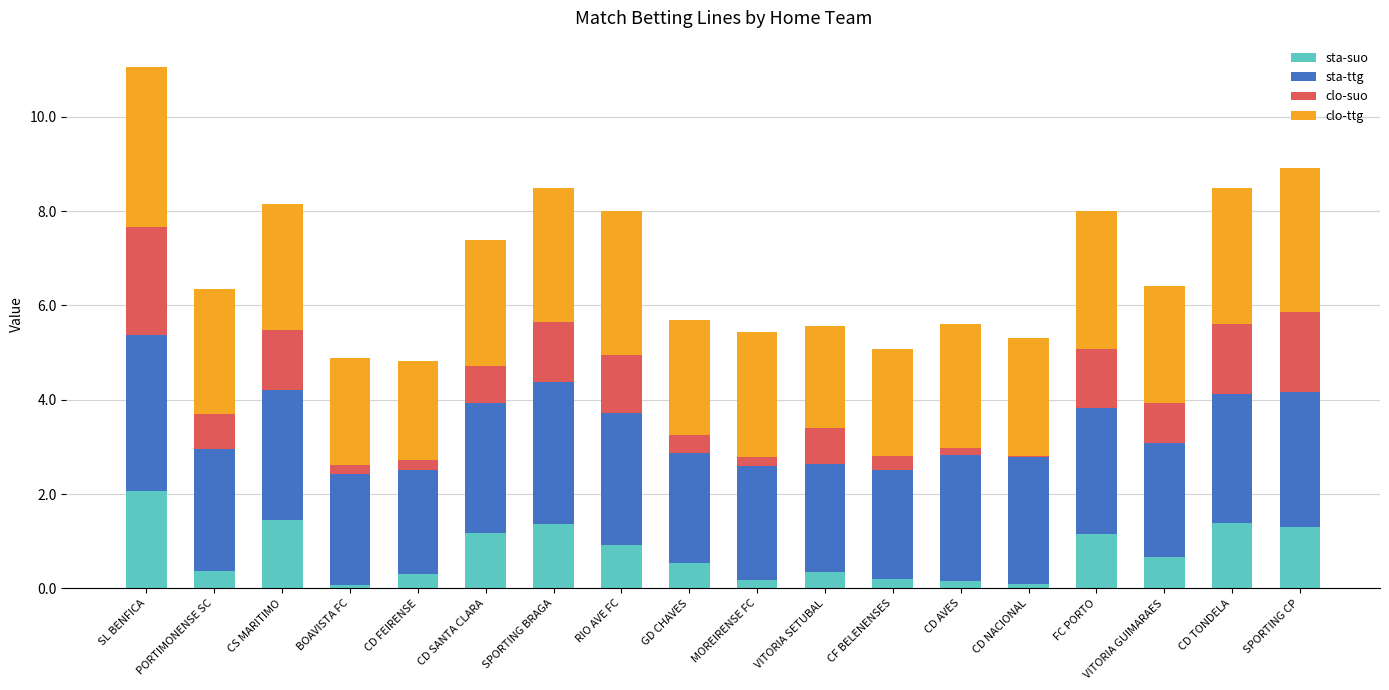

At which category is the sum across all series the highest?

SL BENFICA